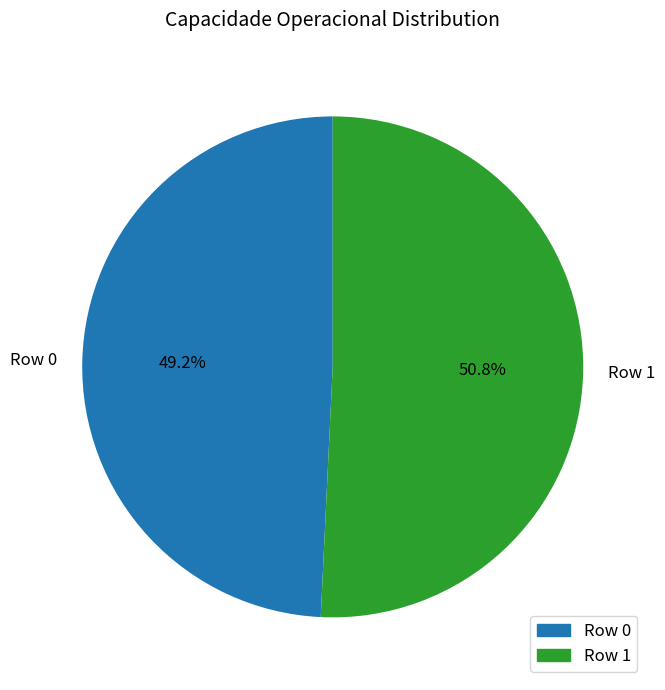

Count the number of slices in the pie.

2